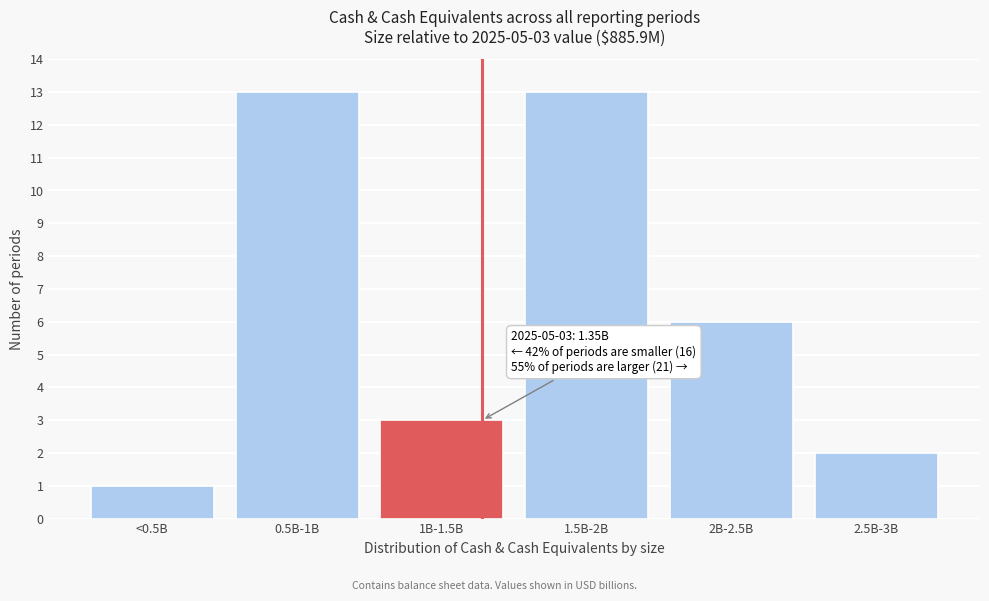

Reading left to right, transcribe all the data shown in this chart.

1	13	3	13	6	2